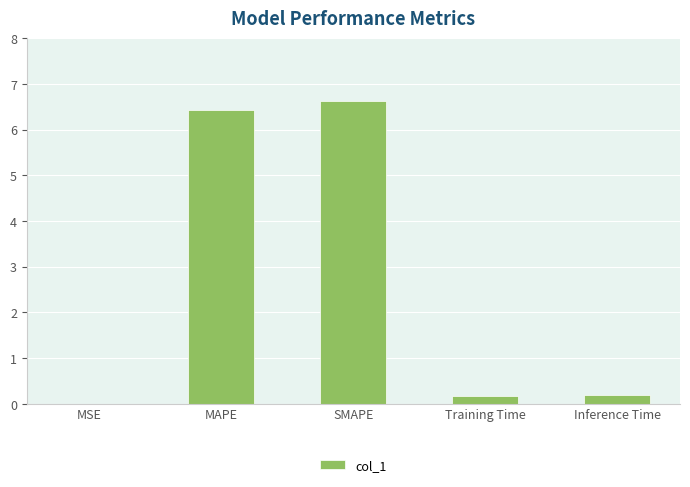

What is the change in value from MAPE to Training Time?

-6.2